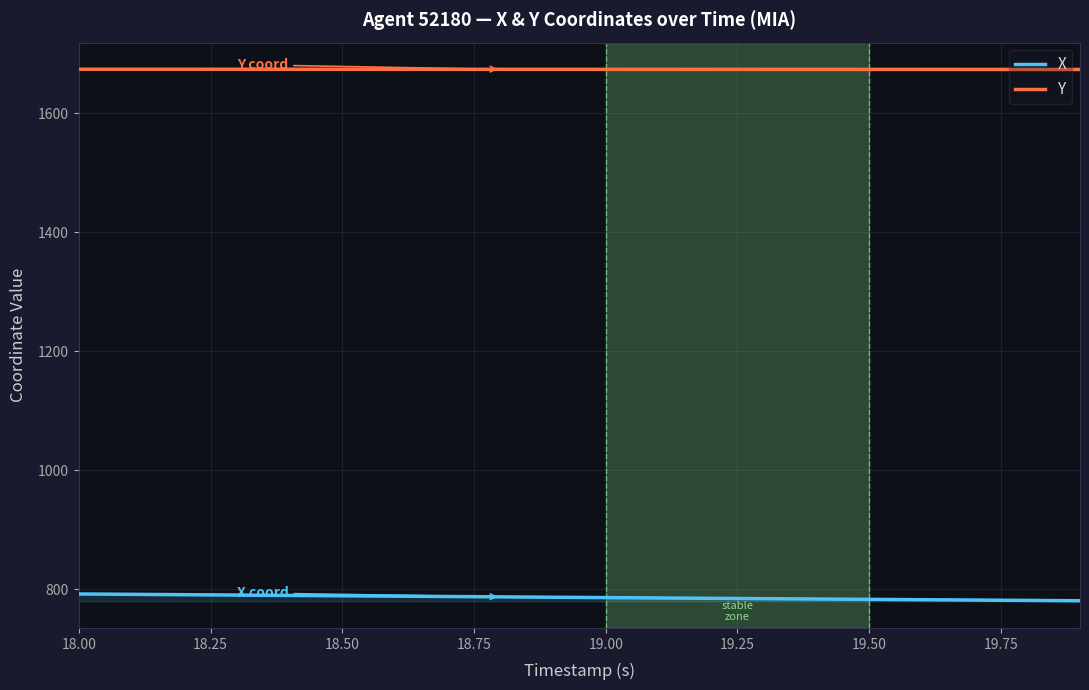

True or false: X and Y cross at least once.

False